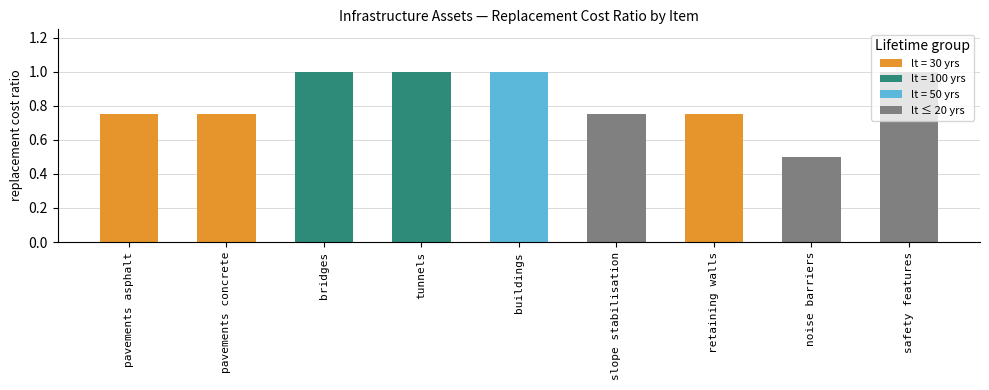

Reading left to right, list all the values displayed in this chart.

pavements asphalt=0.8	pavements concrete=0.8	bridges=1.0	tunnels=1.0	buildings=1.0	slope stabilisation=0.8	retaining walls=0.8	noise barriers=0.5	safety features=1.0